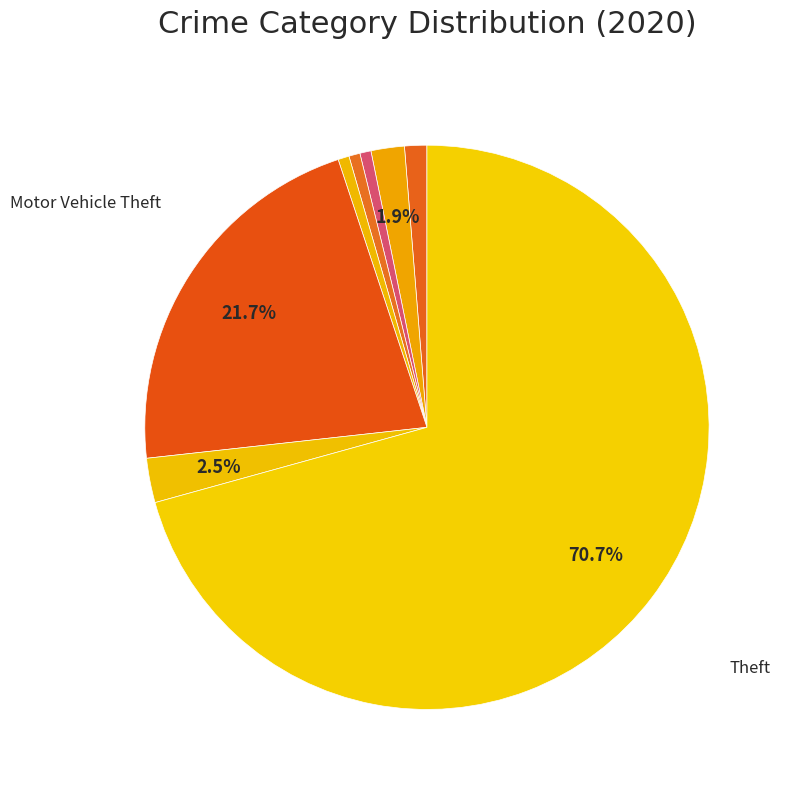

To the nearest percent, what is the difference between the largest and smallest slice percentages?

70%